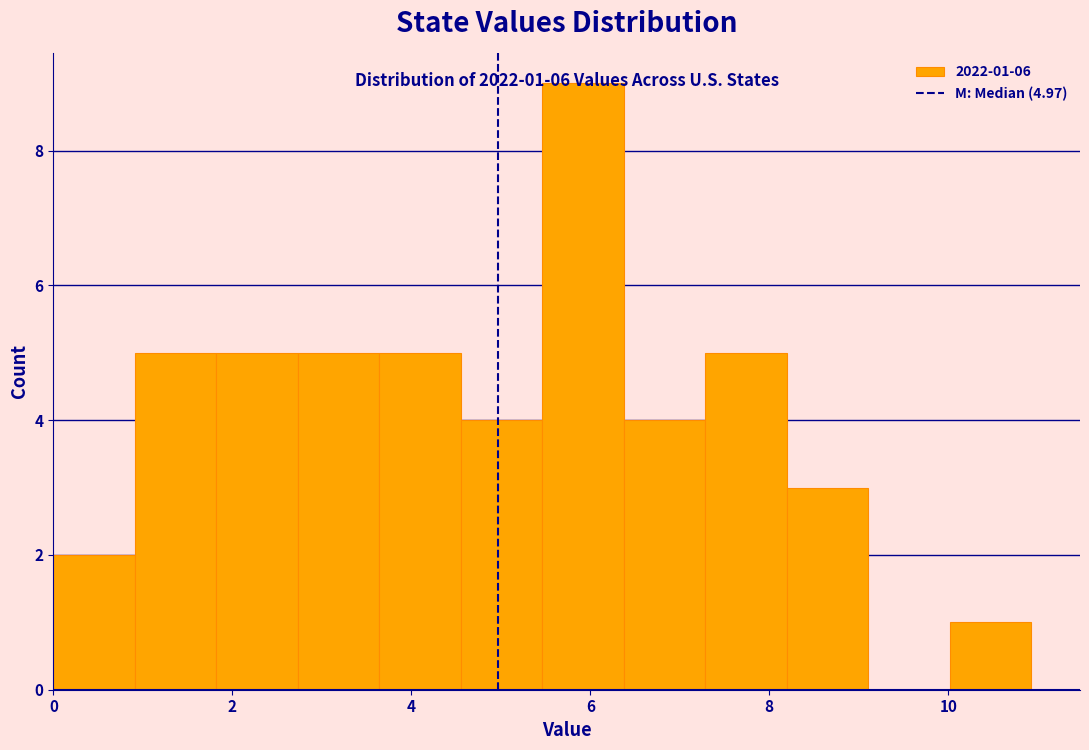

Over which range of the x-axis is the bar tallest?

5.4 to 6.4